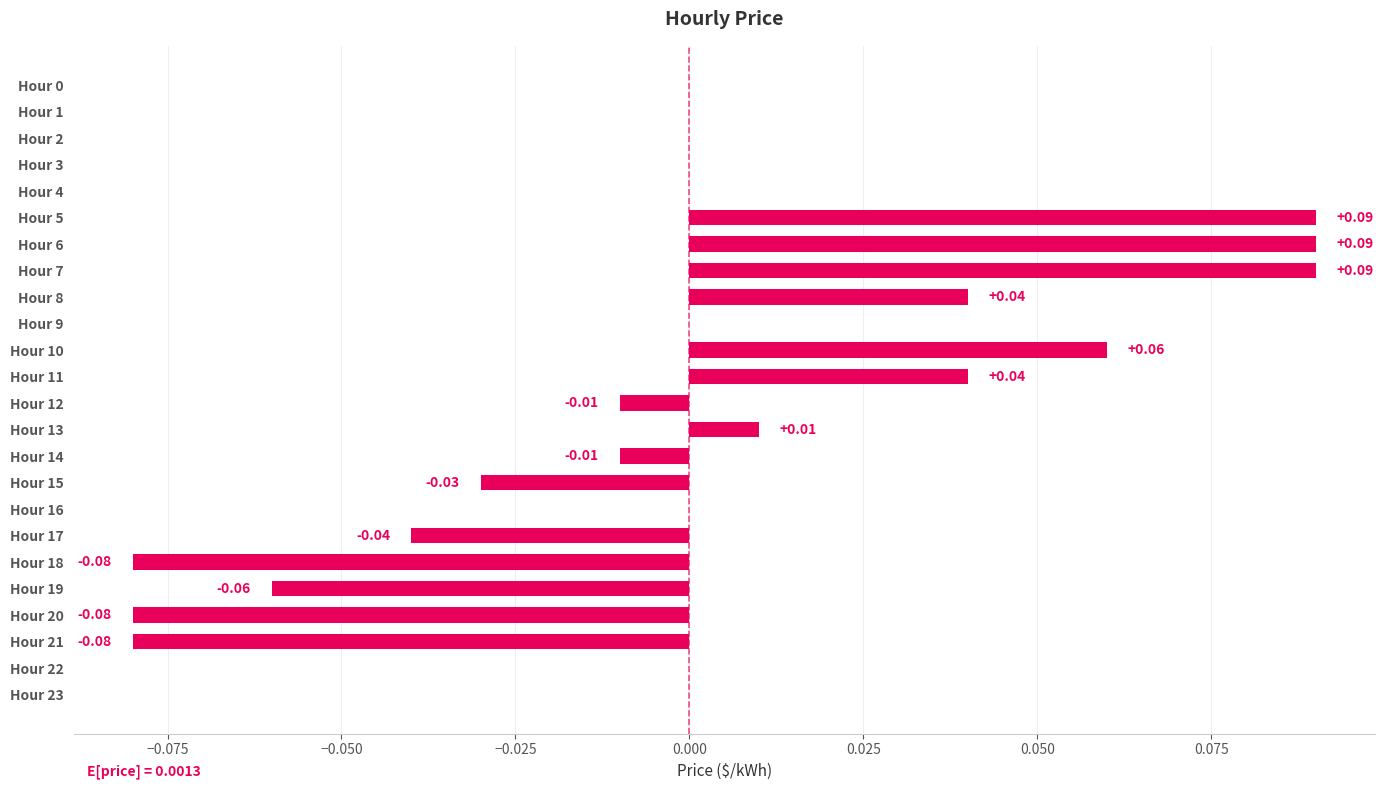

How many distinct data groups are displayed?

1